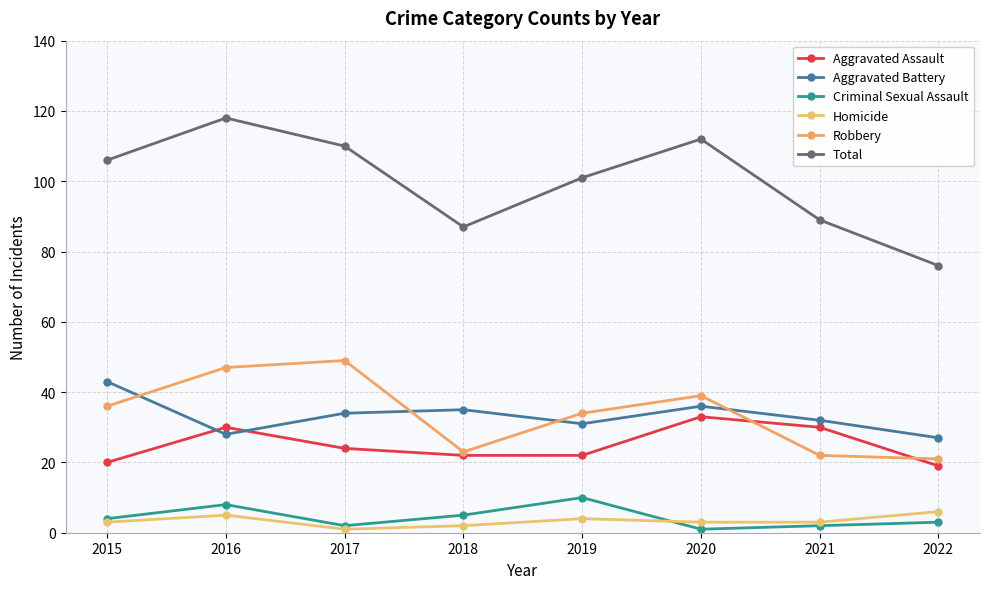

How many interior local valleys does the Robbery series have?

1